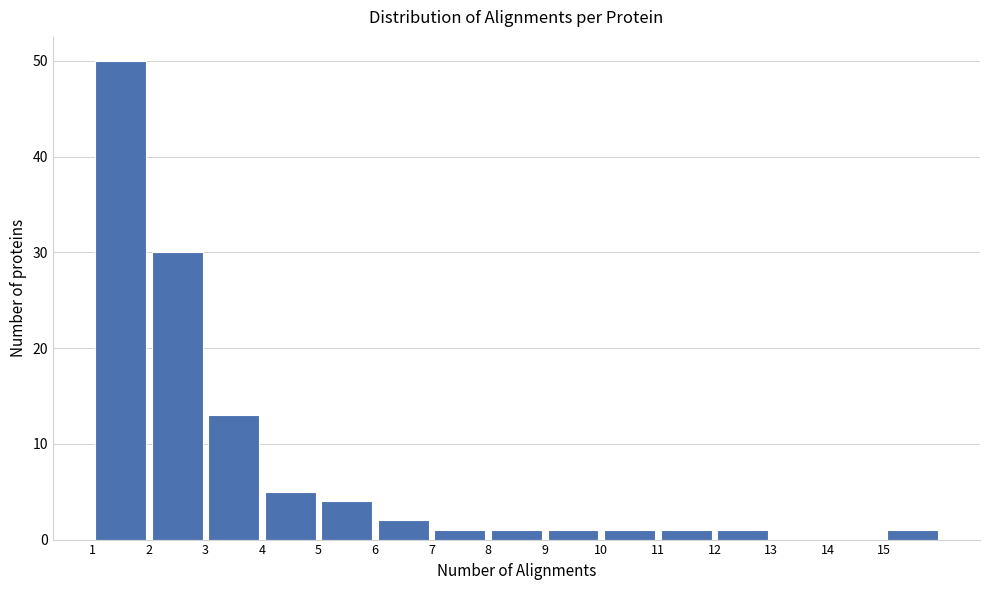

Reading left to right, transcribe this chart: for each bar, give the range it covers on the x-axis and its height. The values are not printed on the chart, so give them approximately, as read against the axis.

1 to 2: 50
2 to 3: 30
3 to 4: 13
4 to 5: 5
5 to 6: 4
6 to 7: 2
7 to 8: 1
8 to 9: 1
9 to 10: 1
10 to 11: 1
11 to 12: 1
12 to 13: 1
13 to 14: 0
14 to 15: 0
15 to 16: 1